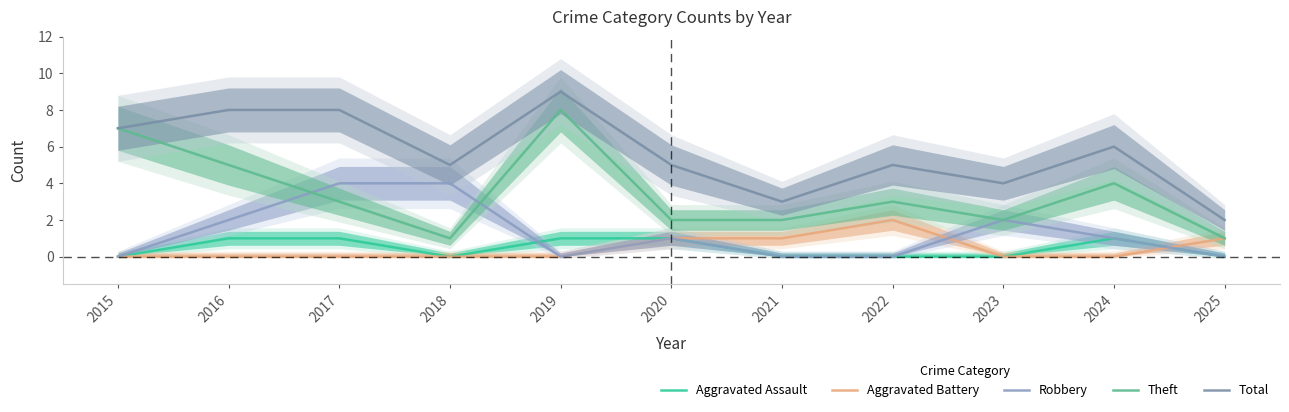

How many categories are shown in the chart?

11